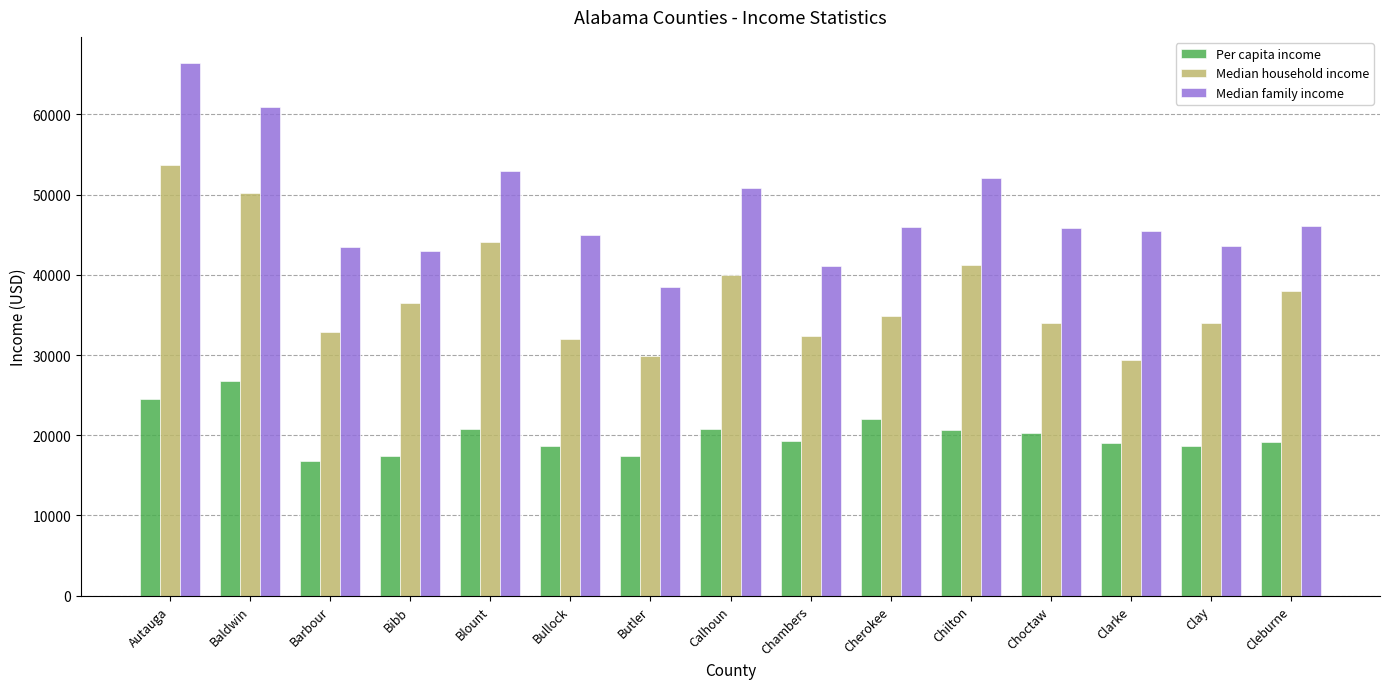

At which category does the chart reach its peak across all series?

Autauga